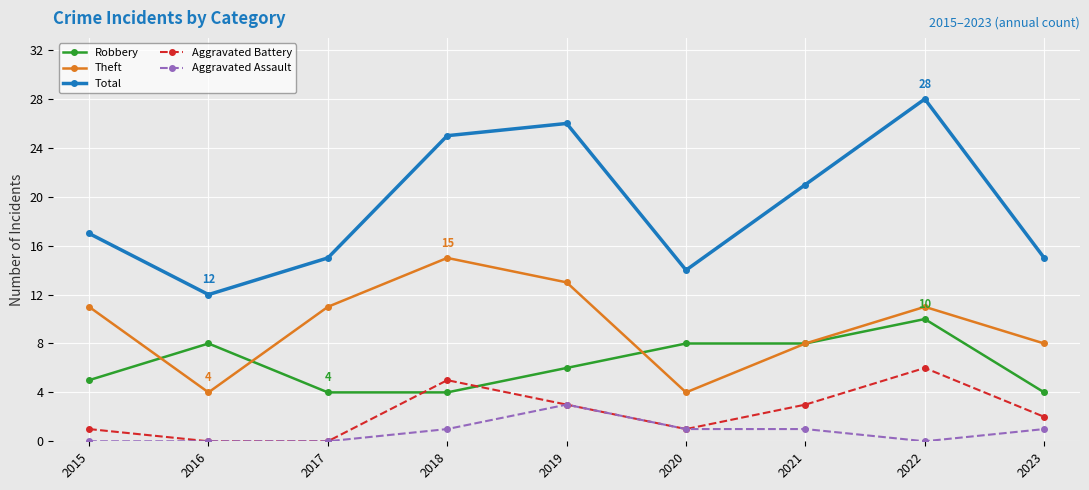

How many Robbery values are between 4 and 8?

8